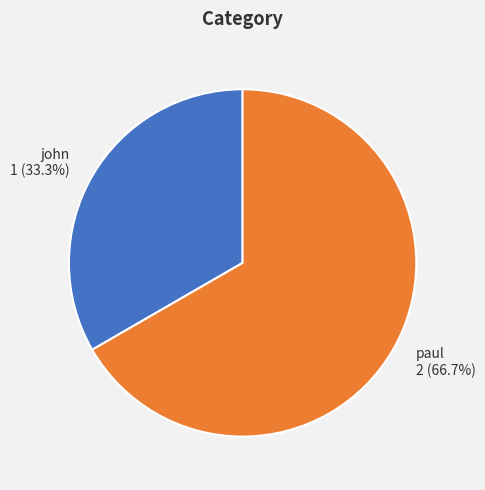

Is john the majority of the pie?

No